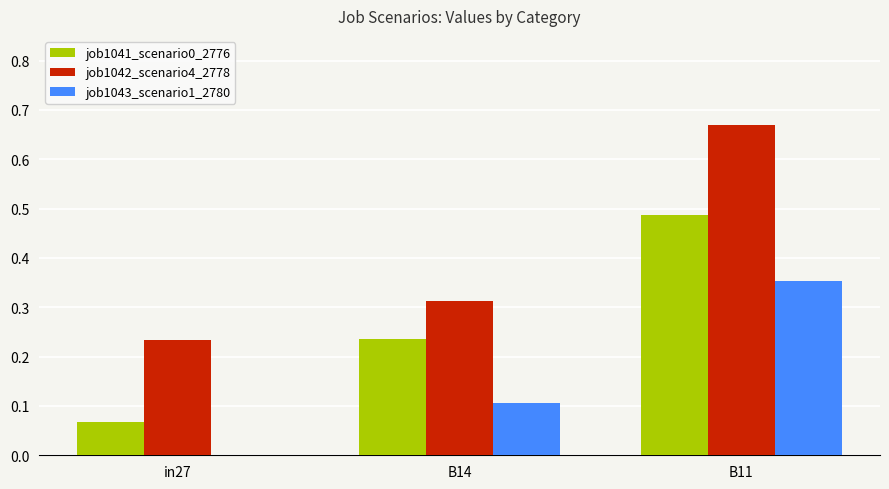

What is the sum of the job1041_scenario0_2776 values at B11 and in27?

0.6